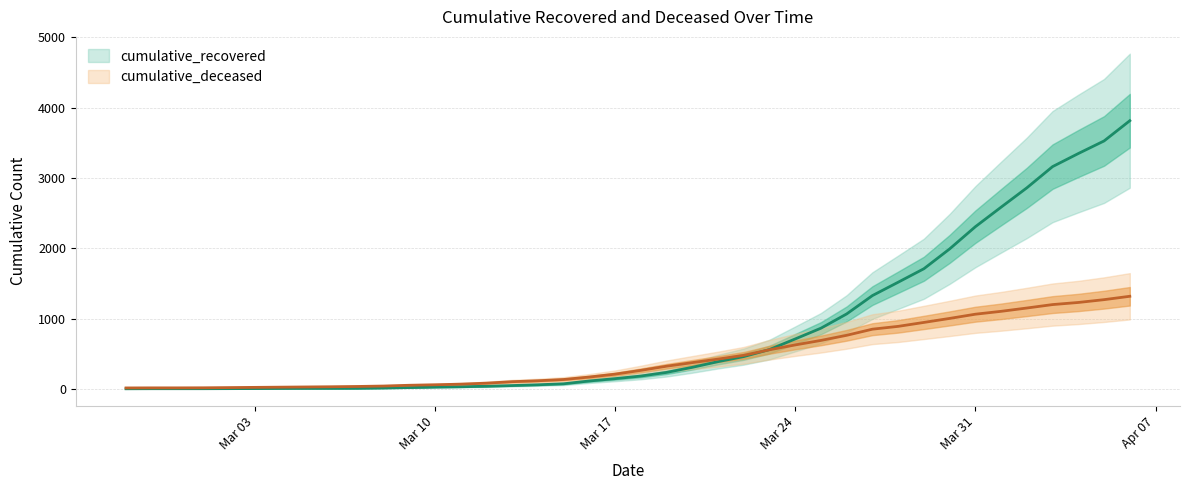

Which has a higher value, 2020-04-05 or 2020-03-17?

2020-04-05